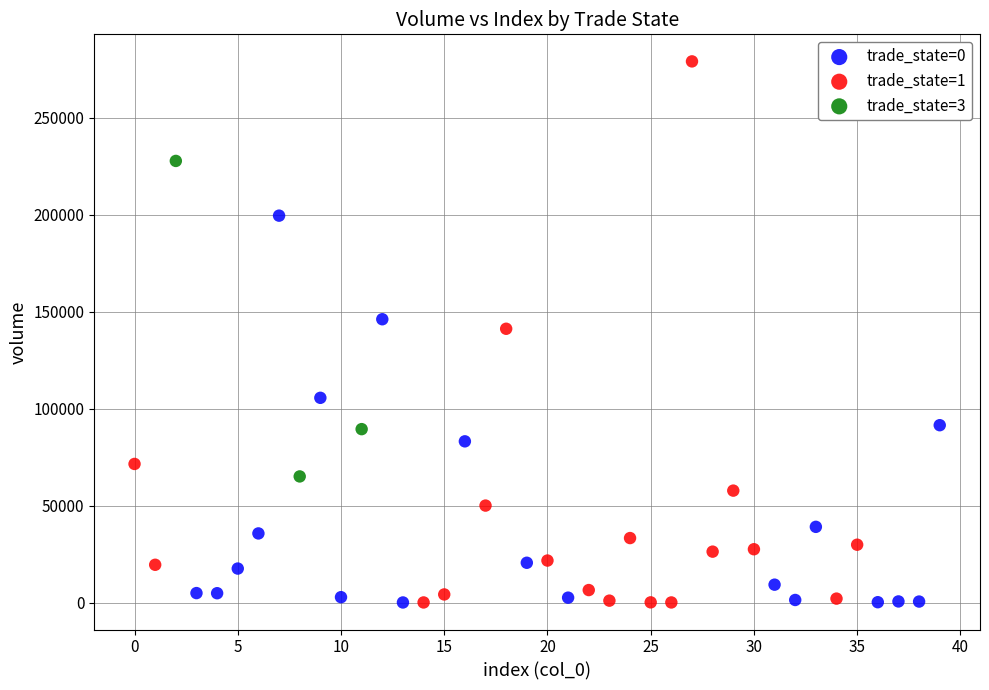

Which series contains the highest Y value?

trade_state=1